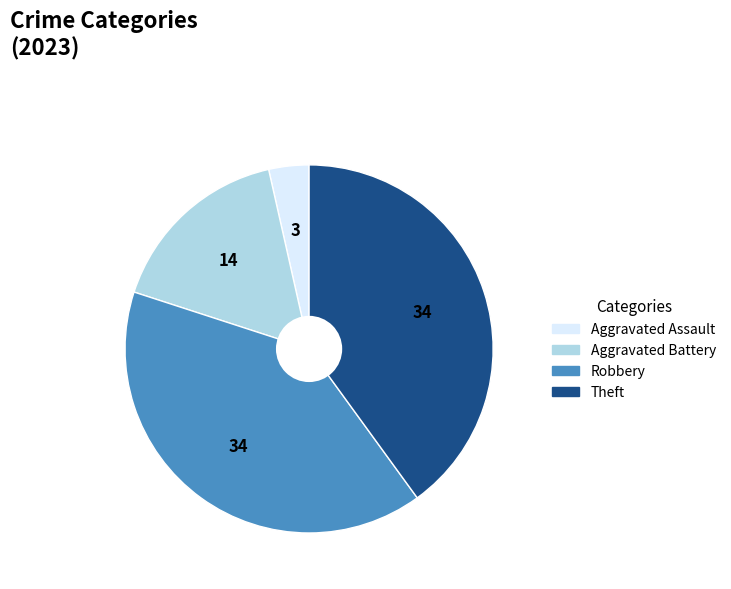

Is the sum of Theft and Aggravated Assault greater than half?

No